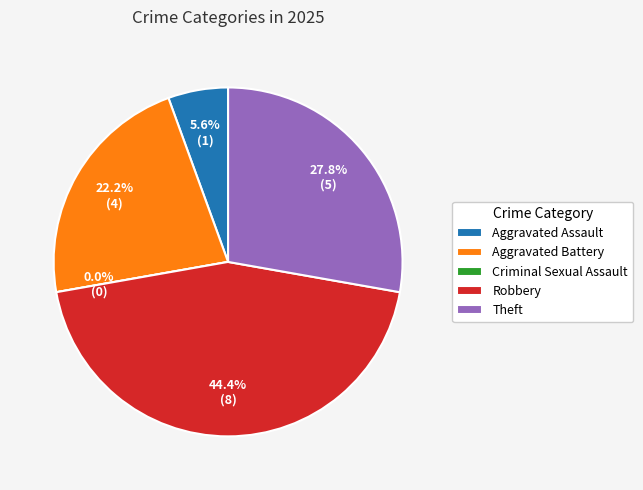

Combined, what portion of the pie is Theft and Aggravated Battery?

50.0%